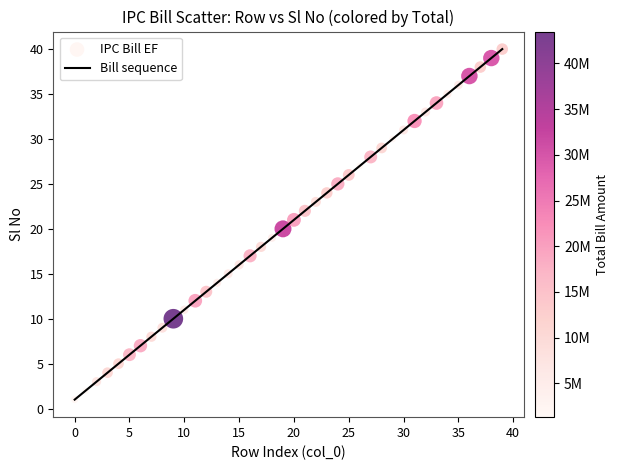

What is the greatest value displayed?

40